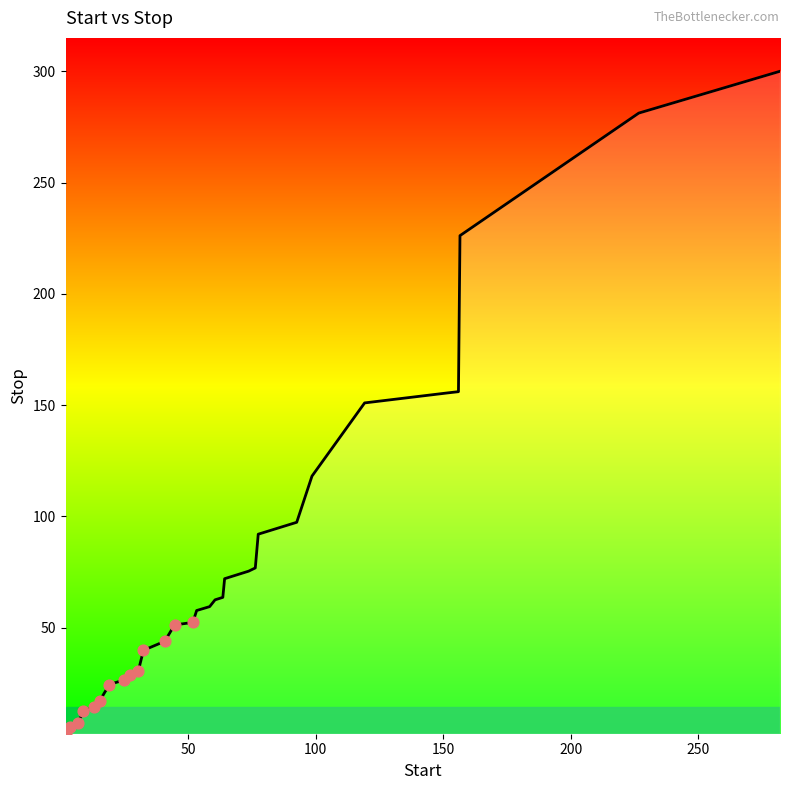

What is the difference between the maximum and minimum values?

297.3